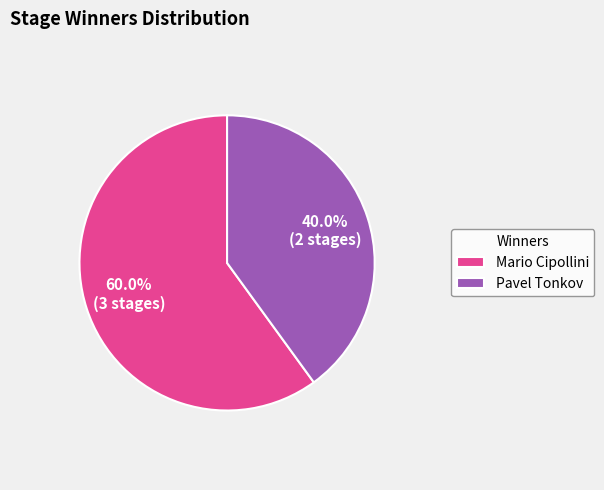

What is the total percentage of Pavel Tonkov and Mario Cipollini?

100.0%